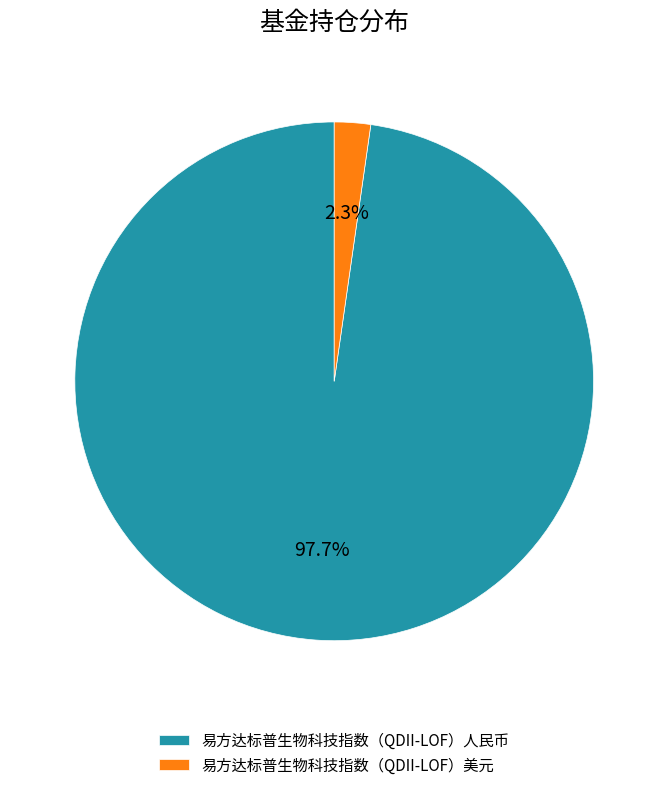

Which has a higher value, 易方达标普生物科技指数（QDII-LOF）美元 or 易方达标普生物科技指数（QDII-LOF）人民币?

易方达标普生物科技指数（QDII-LOF）人民币